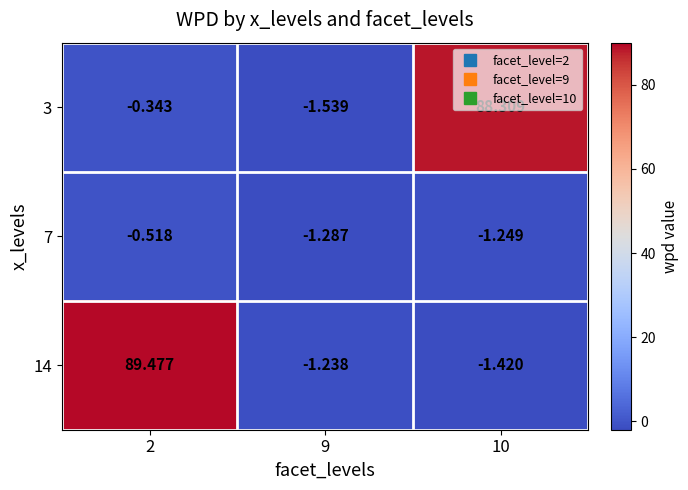

List the series in order of their peak value, highest first.

14, 3, 7